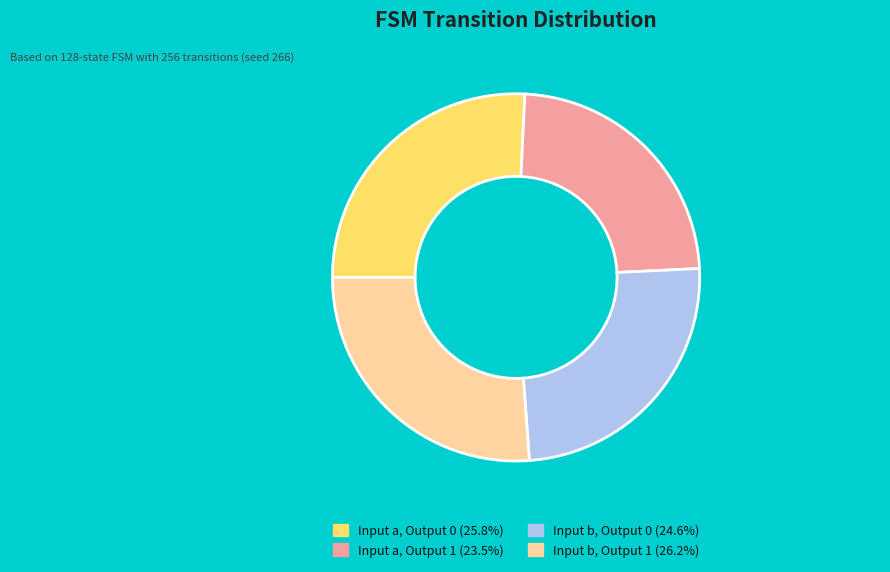

Does any single category account for the majority?

No